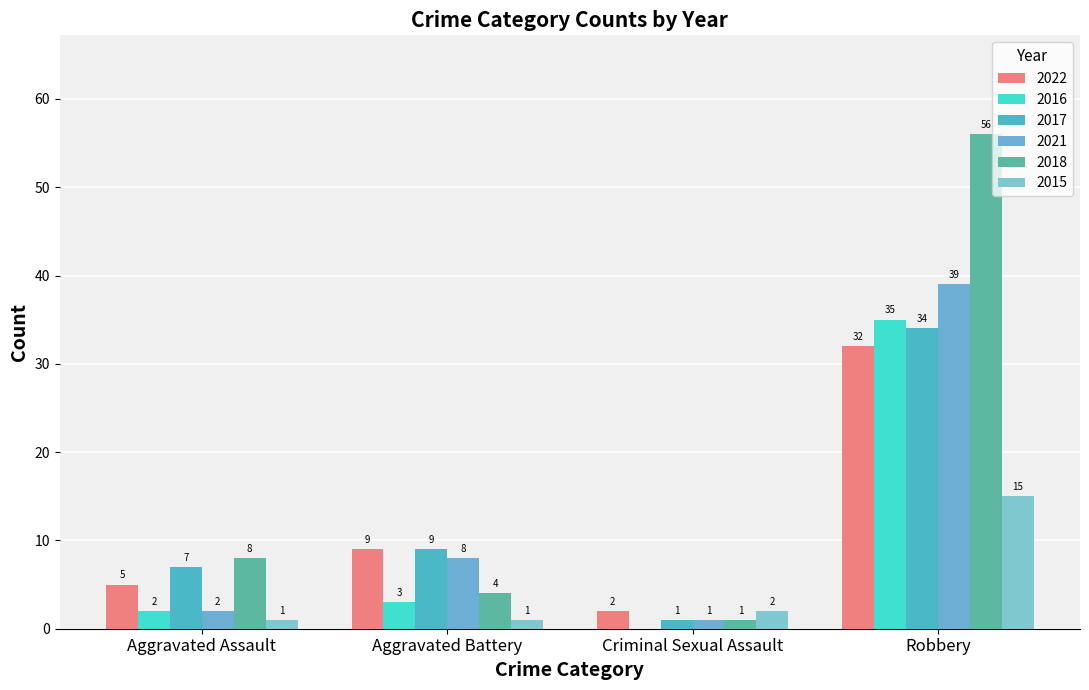

Reading left to right, extract all data points from this chart.

2022: Aggravated Assault=5	Aggravated Battery=9	Criminal Sexual Assault=2	Robbery=32
2016: Aggravated Assault=2	Aggravated Battery=3	Criminal Sexual Assault=0	Robbery=35
2017: Aggravated Assault=7	Aggravated Battery=9	Criminal Sexual Assault=1	Robbery=34
2021: Aggravated Assault=2	Aggravated Battery=8	Criminal Sexual Assault=1	Robbery=39
2018: Aggravated Assault=8	Aggravated Battery=4	Criminal Sexual Assault=1	Robbery=56
2015: Aggravated Assault=1	Aggravated Battery=1	Criminal Sexual Assault=2	Robbery=15